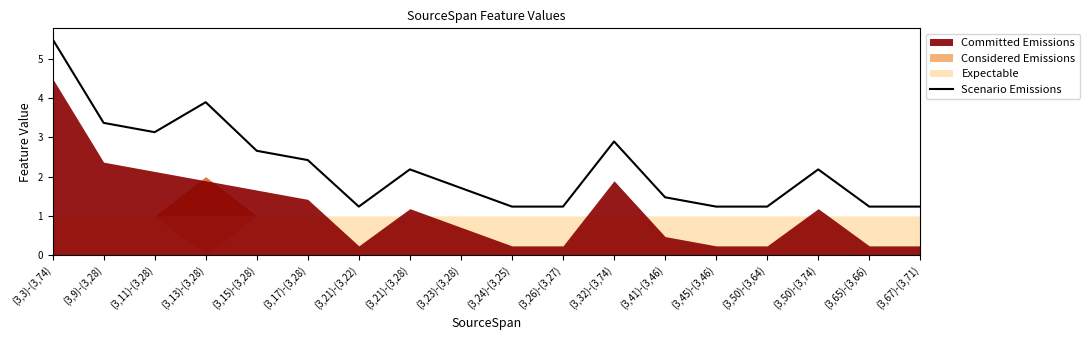

What is the greatest value displayed?

5.5